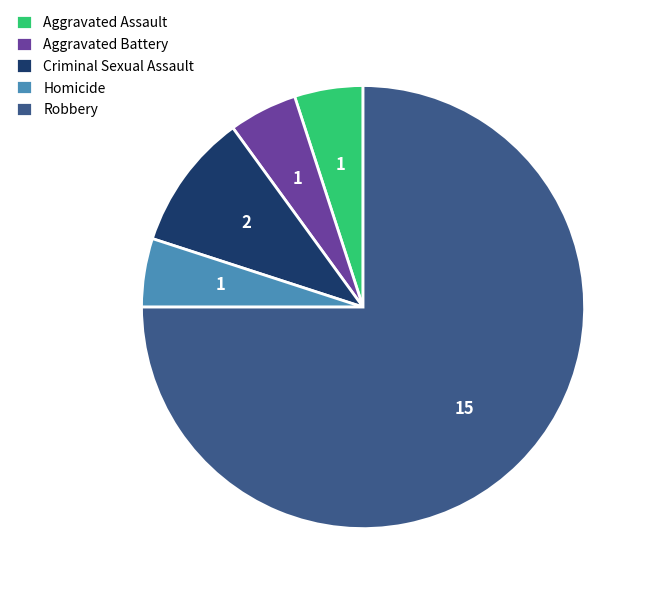

Which category accounts for the majority?

Robbery